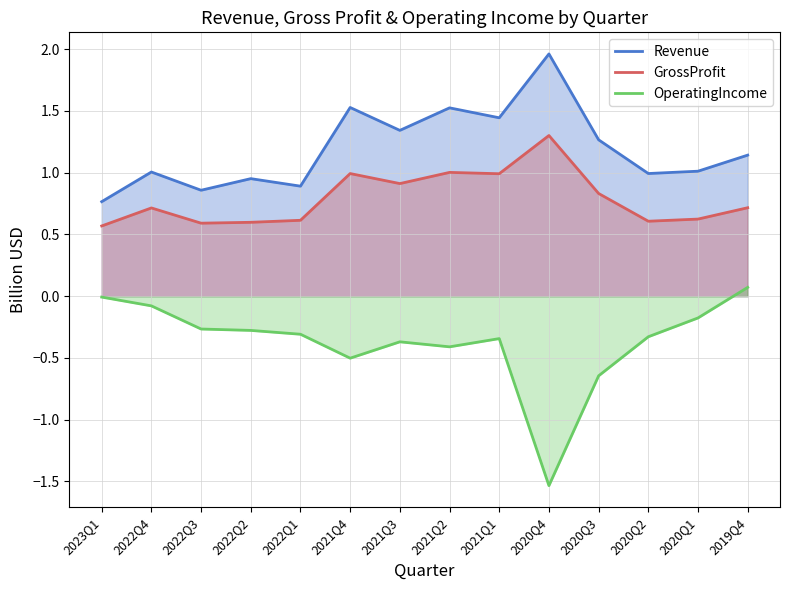

The value of GrossProfit at 2022Q3 is 0.6. True or false?

True